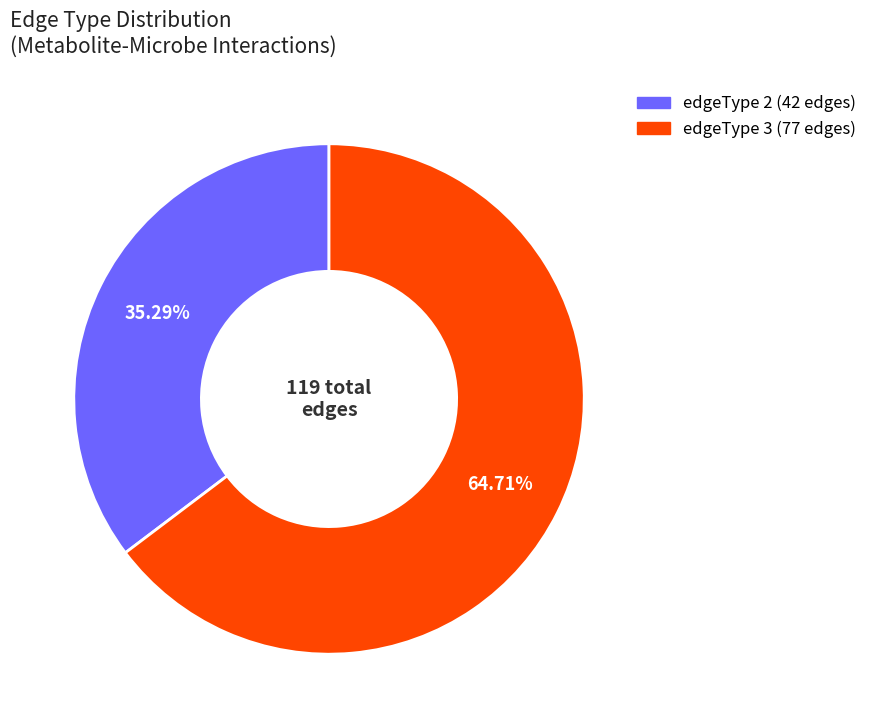

Is there a majority slice in this chart?

Yes